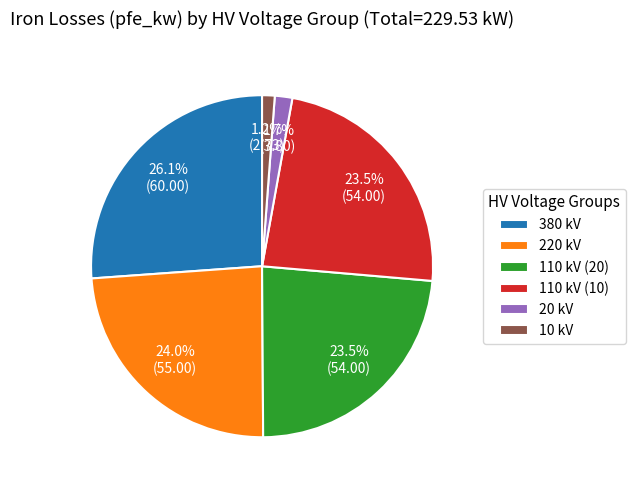

Which category has the biggest portion of the pie?

380 kV